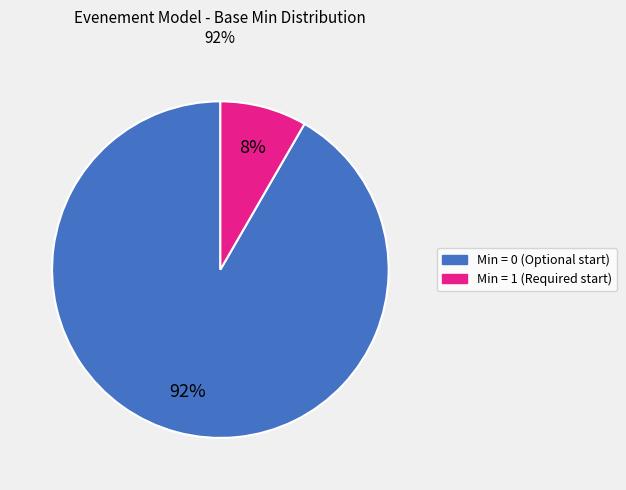

To the nearest percent, what is the average slice percentage?

50%